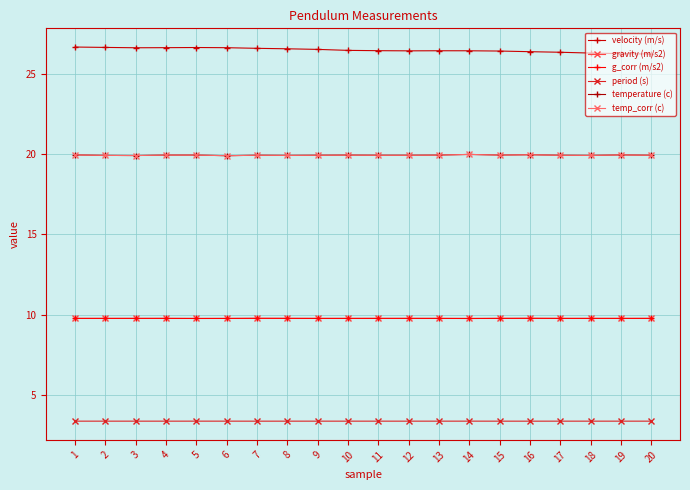

The period (s) series shows 3.4 at 18. True or false?

True